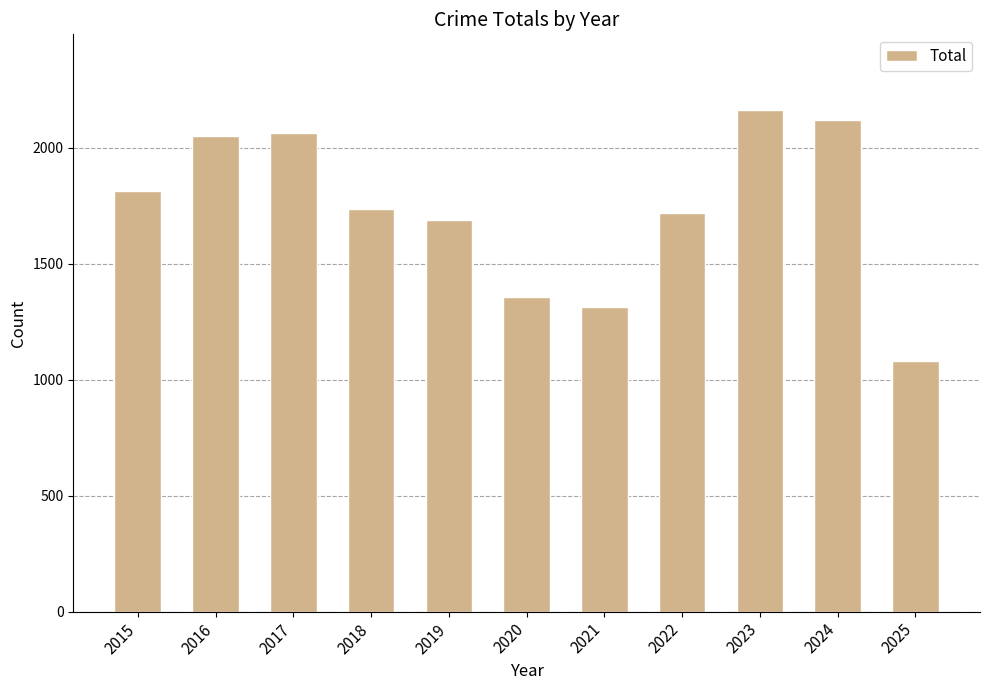

Reading right to left, extract all data points from this chart.

2025=1079	2024=2119	2023=2165	2022=1719	2021=1313	2020=1355	2019=1687	2018=1738	2017=2066	2016=2053	2015=1812